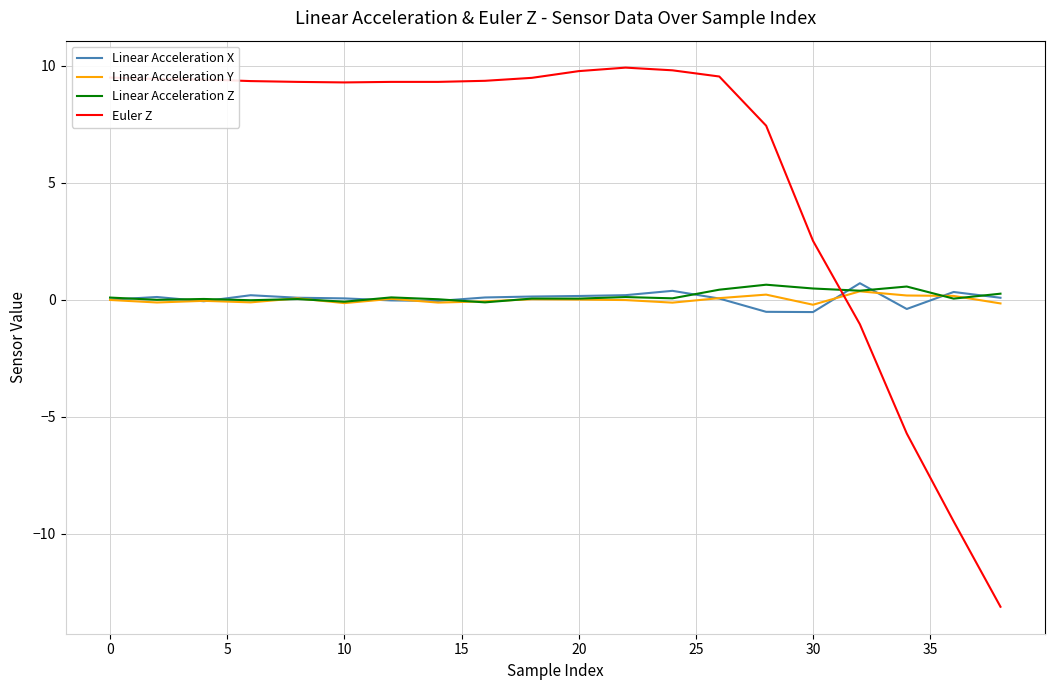

What is the greatest value displayed?

9.9